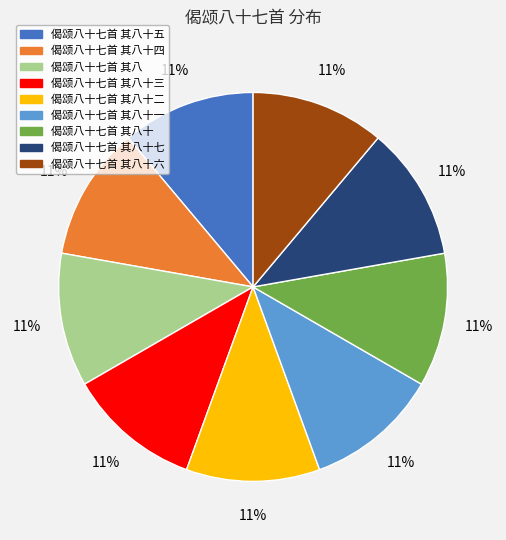

Does any single category account for the majority?

No